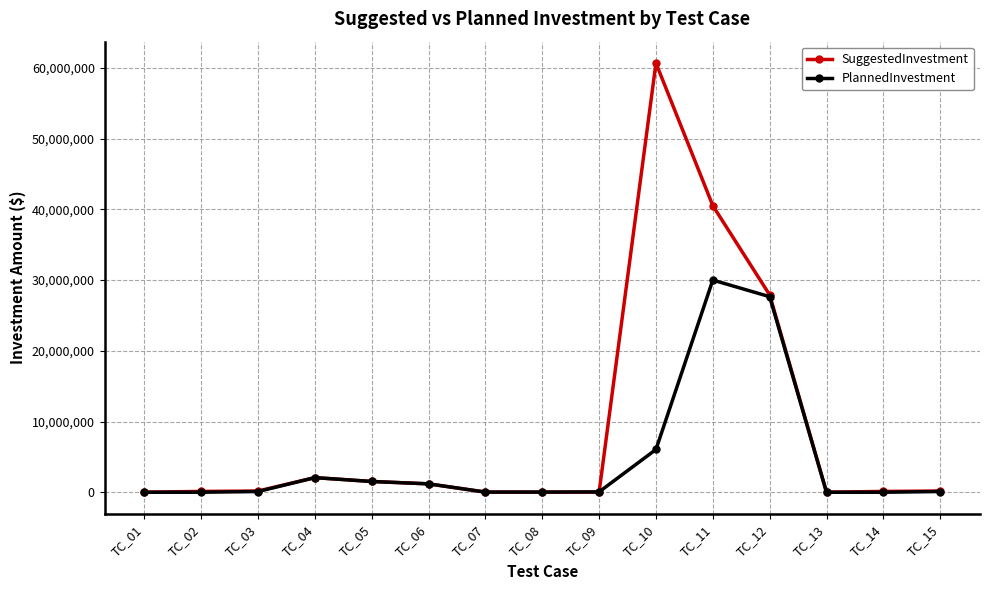

Is the value of SuggestedInvestment at TC_04 greater than the value of PlannedInvestment at TC_09?

Yes